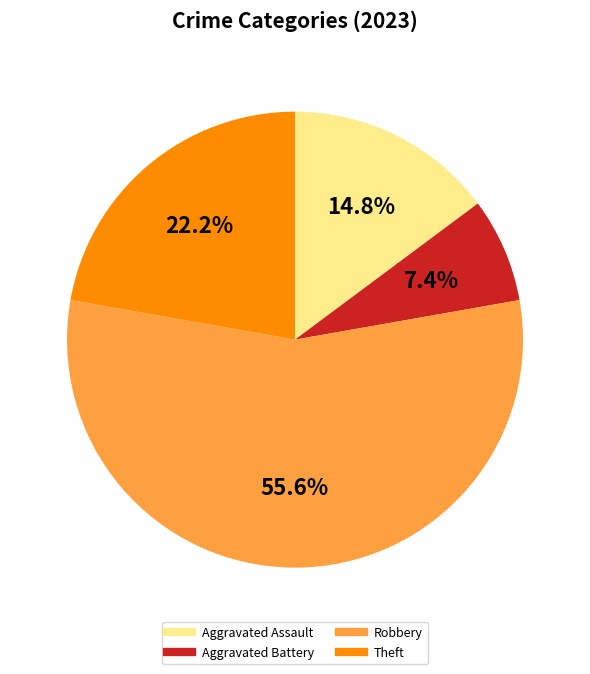

Count the number of slices in the pie.

4